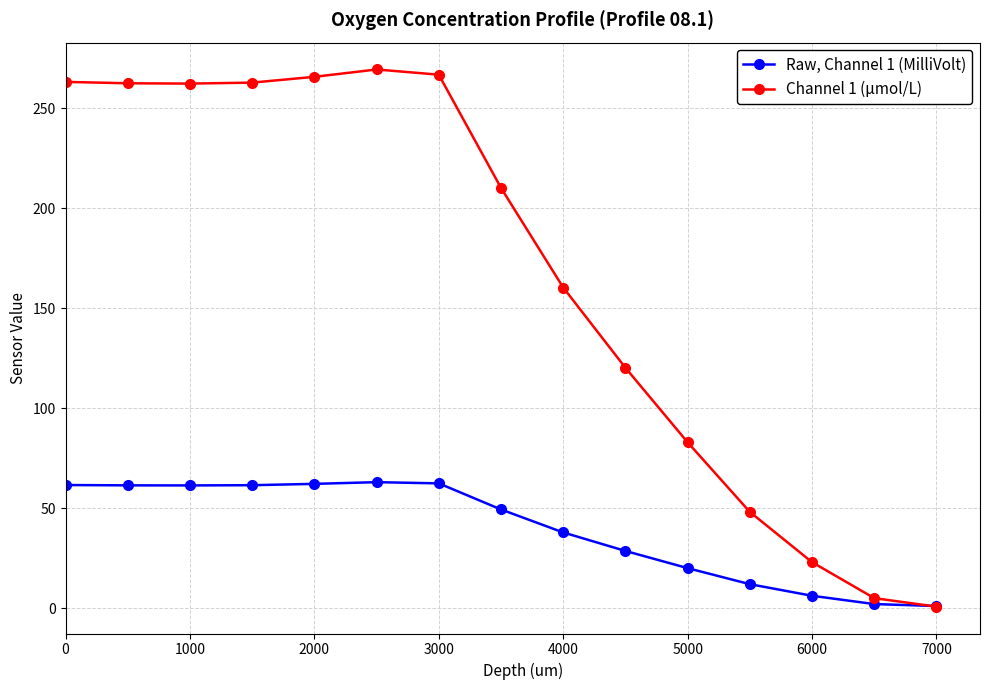

At how many categories does at least one series exceed 86?

10